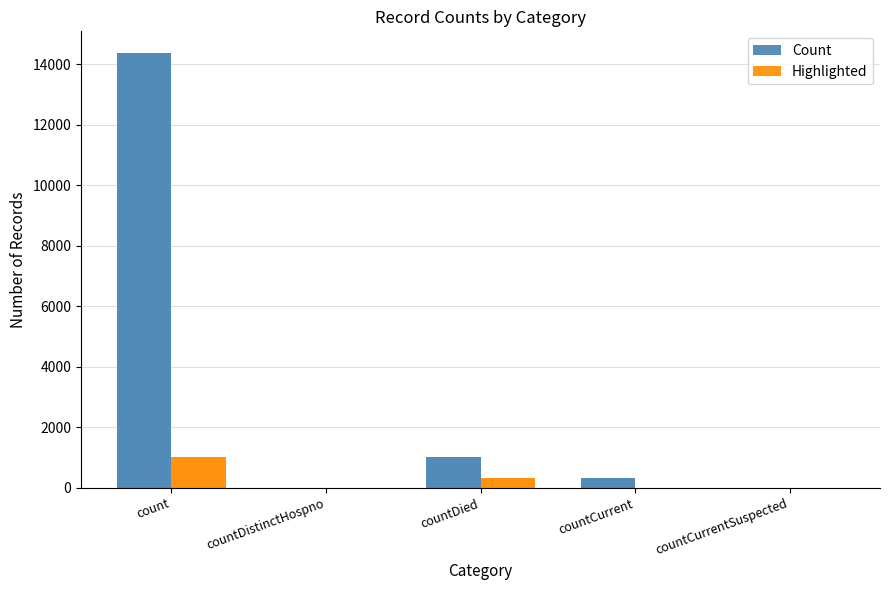

Reading left to right, transcribe all the data shown in this chart.

Count: 14362	0	1024	320	0
Highlighted: 1024	0	320	0	0